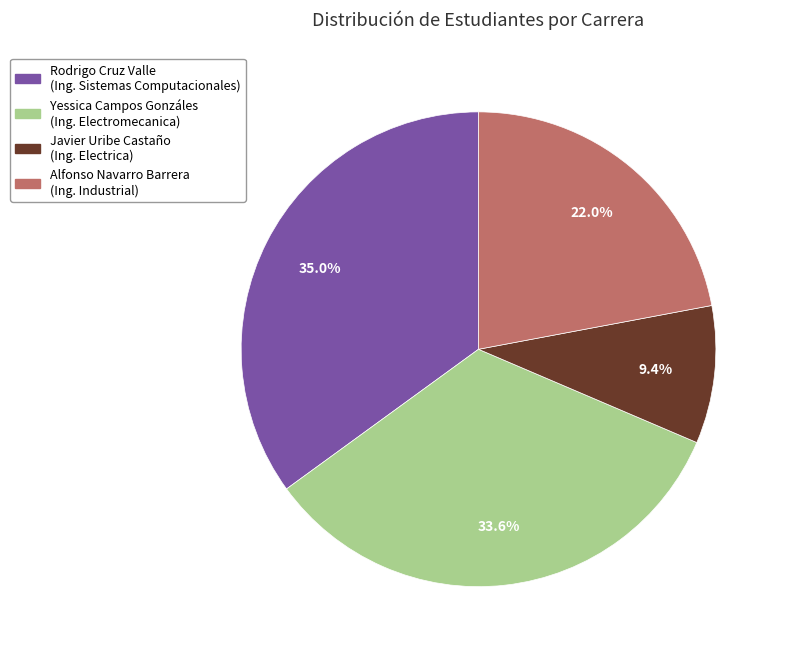

Which category has the smallest portion of the pie?

Javier Uribe Castaño